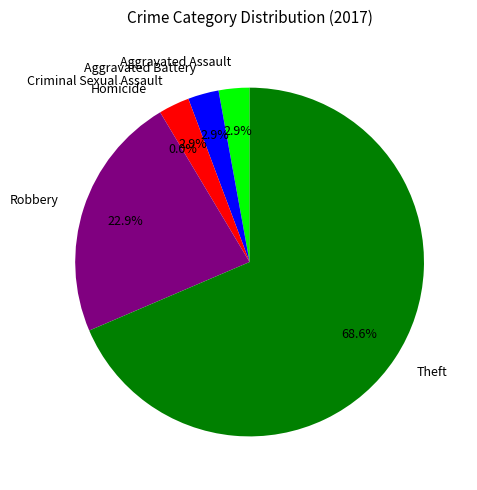

What is the change in value from Aggravated Battery to Homicide?

-1